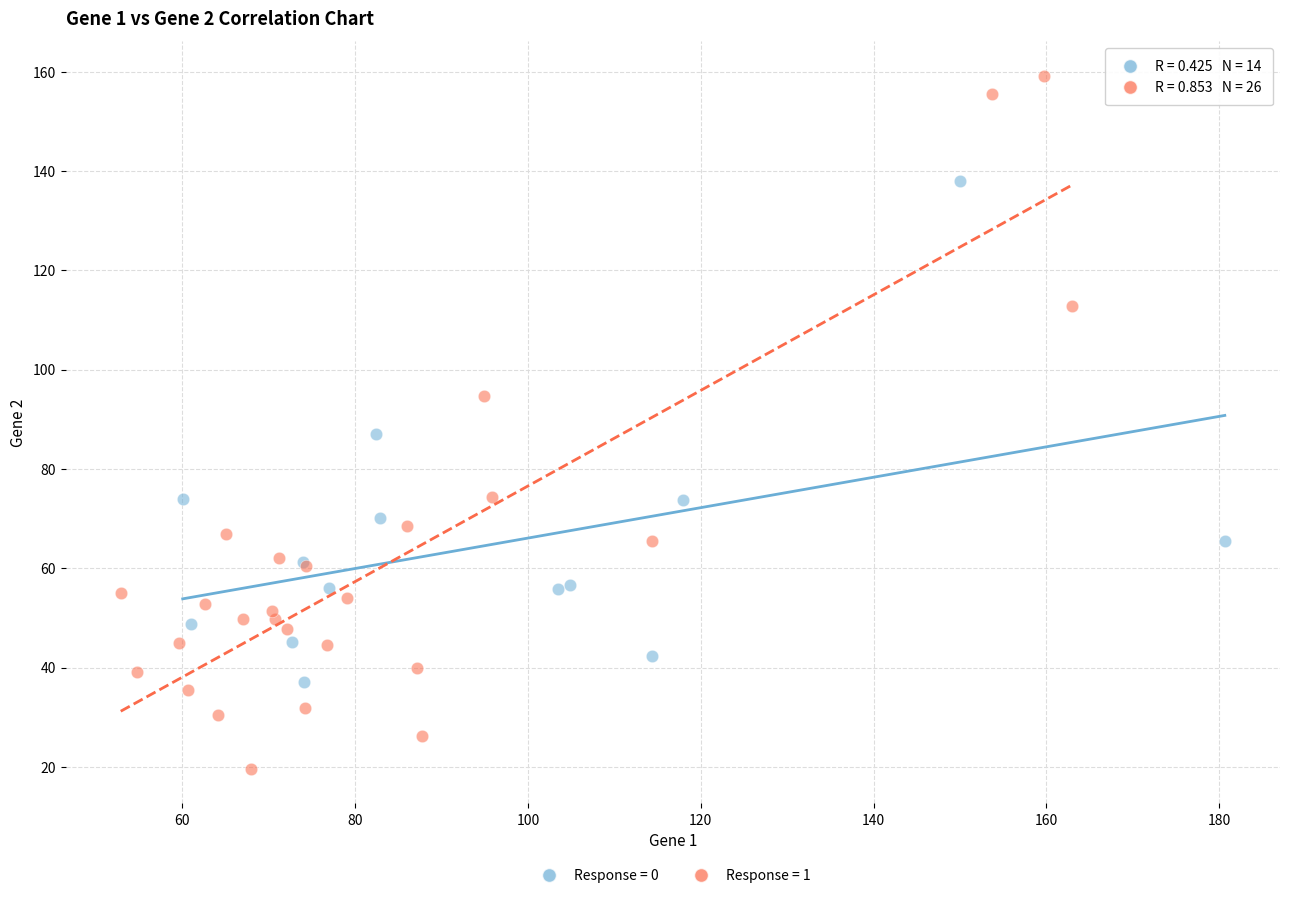

Which series reaches the maximum Y coordinate?

Response = 1